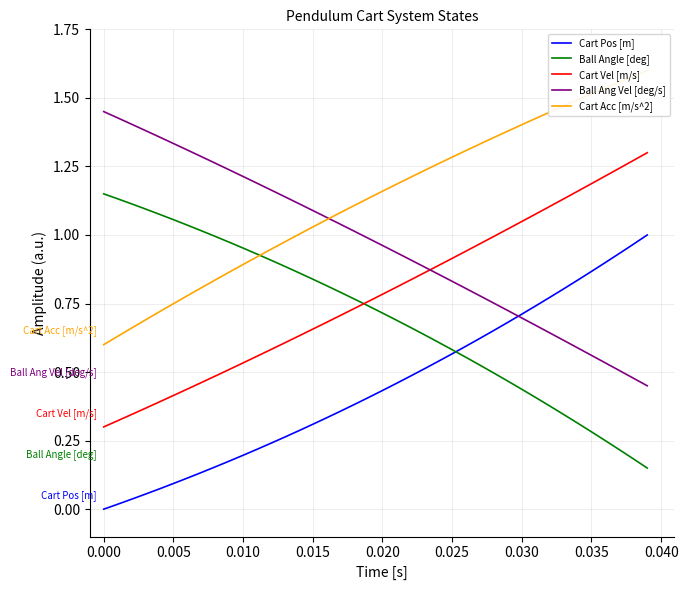

True or false: Cart Pos [m] and Cart Vel [m/s] cross at least once.

False